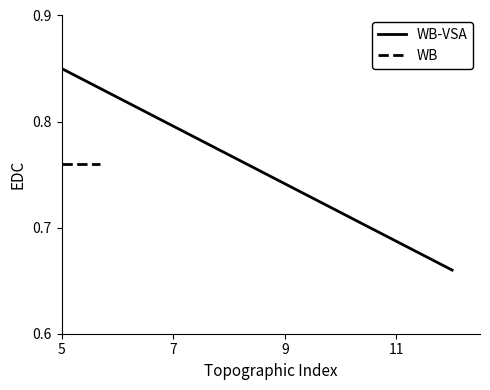

At which label does WB reach its peak?

5